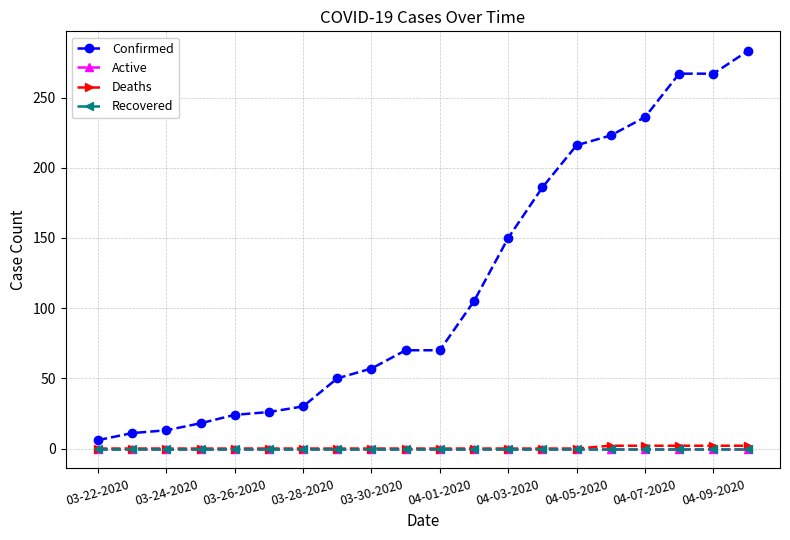

True or false: Deaths and Active intersect in this chart.

False